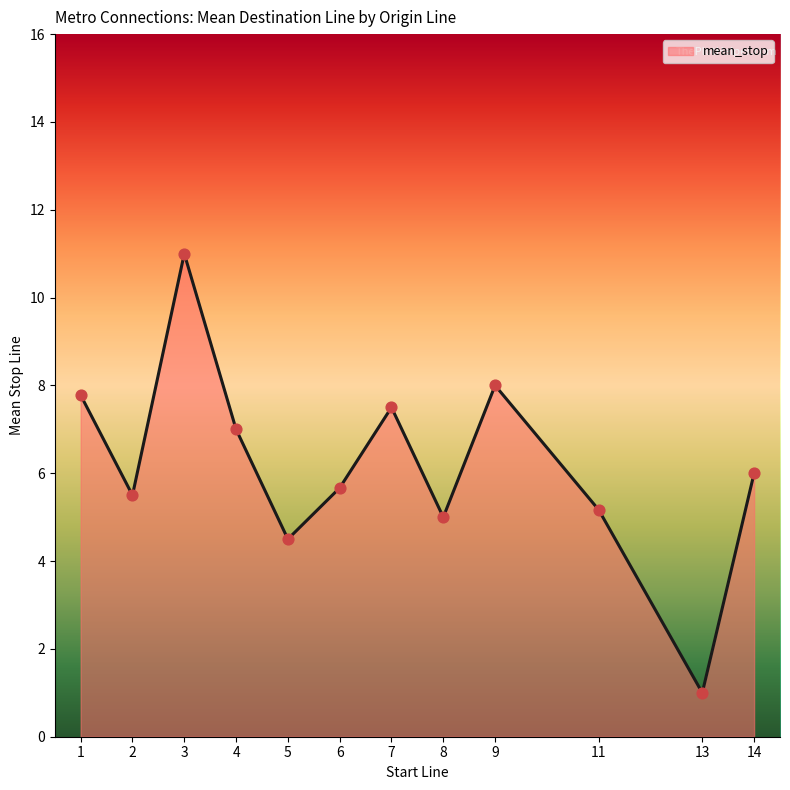

What is the change in value from 5 to 9?

+3.5